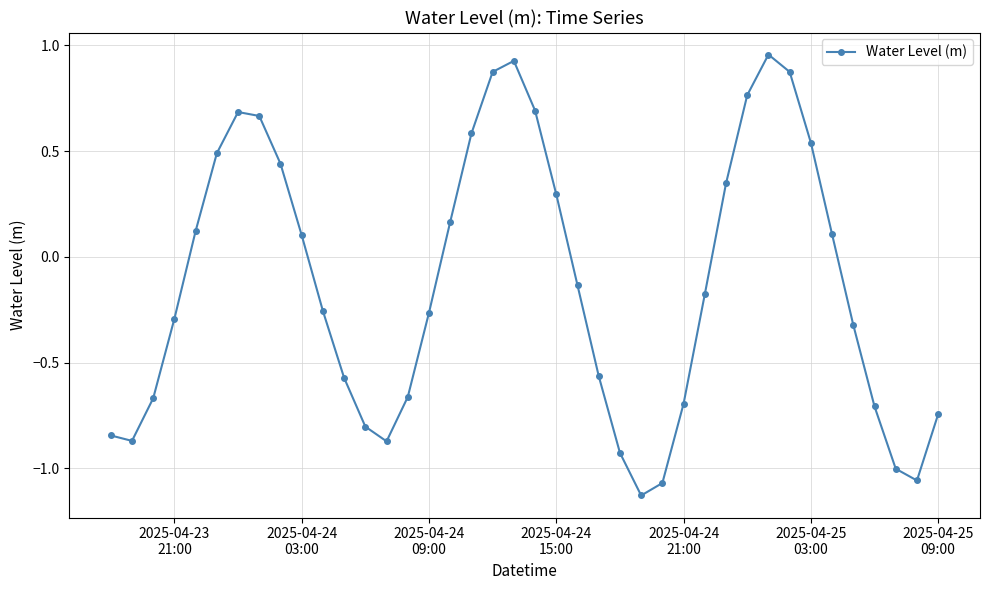

What is the difference between the maximum and minimum values?

2.1